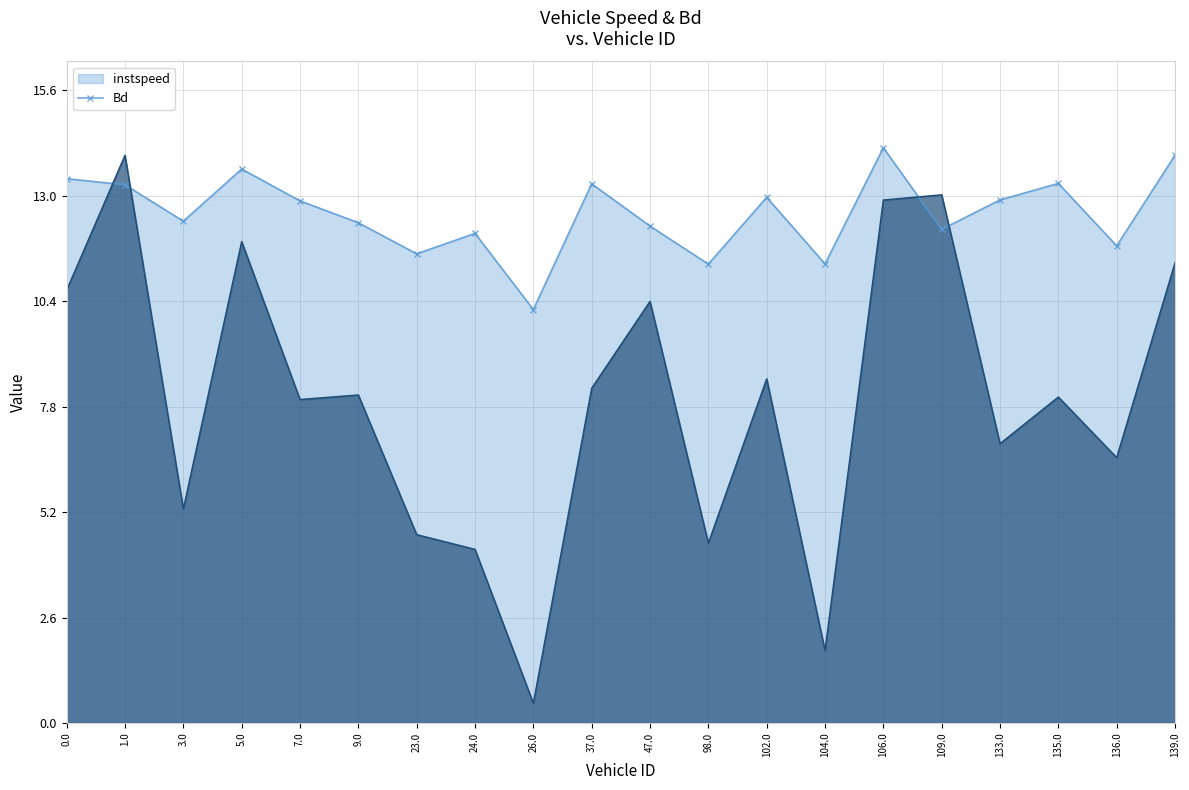

Reading right to left, list all the values displayed in this chart.

instspeed: 14.0	11.8	13.3	12.9	12.2	14.2	11.3	13.0	11.3	12.3	13.3	10.2	12.1	11.6	12.3	12.9	13.7	12.4	13.3	13.4
Bd: 11.4	6.5	8.0	6.9	13.0	12.9	1.8	8.5	4.4	10.4	8.3	0.5	4.3	4.6	8.1	8.0	11.9	5.3	14.0	10.7